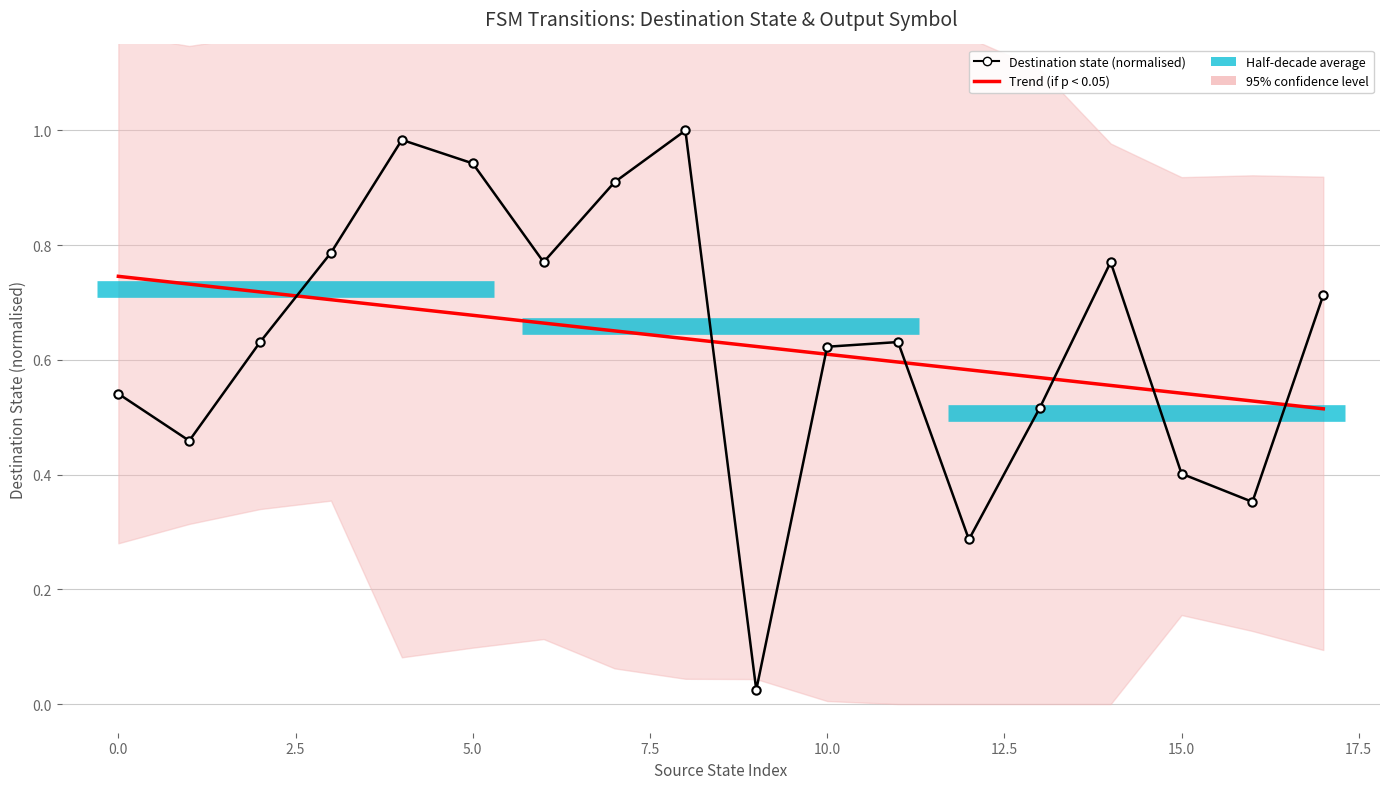

How many data points does each series have?

18